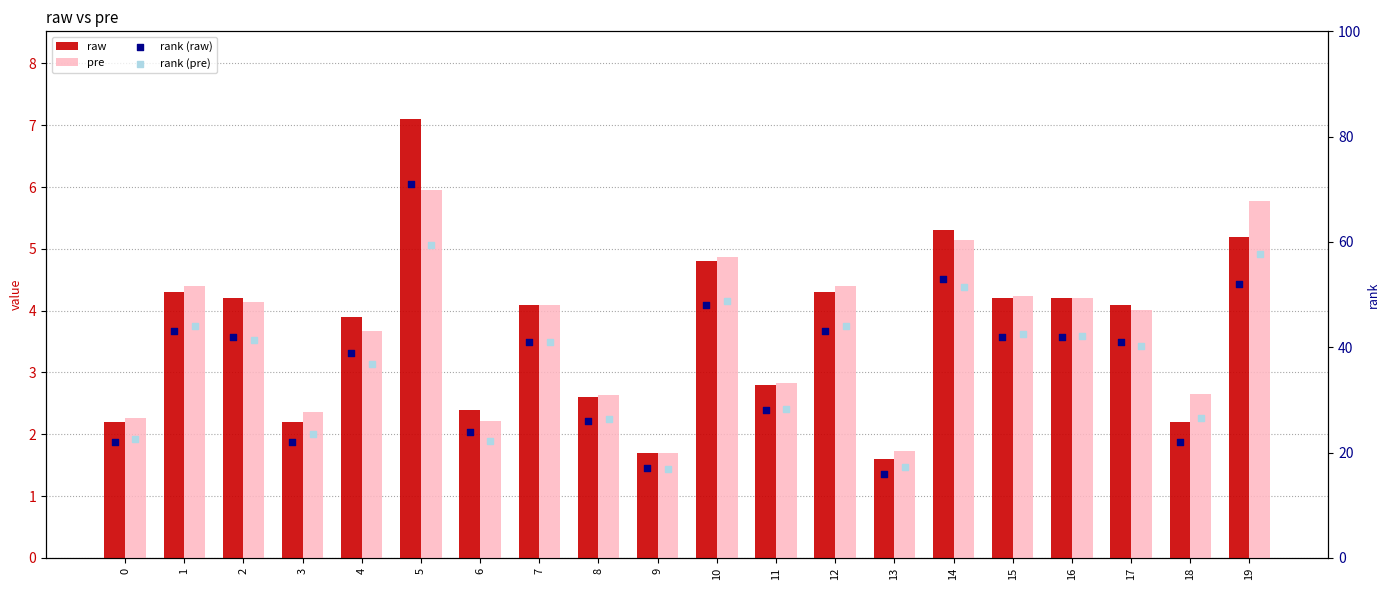

Is the value of pre at 15 greater than the value of raw at 14?

No